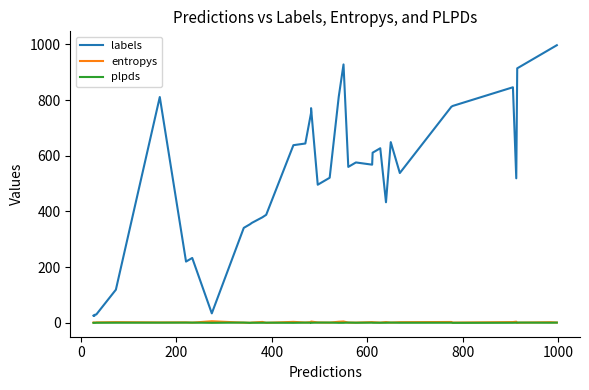

How many values in the labels series are below 568?

20